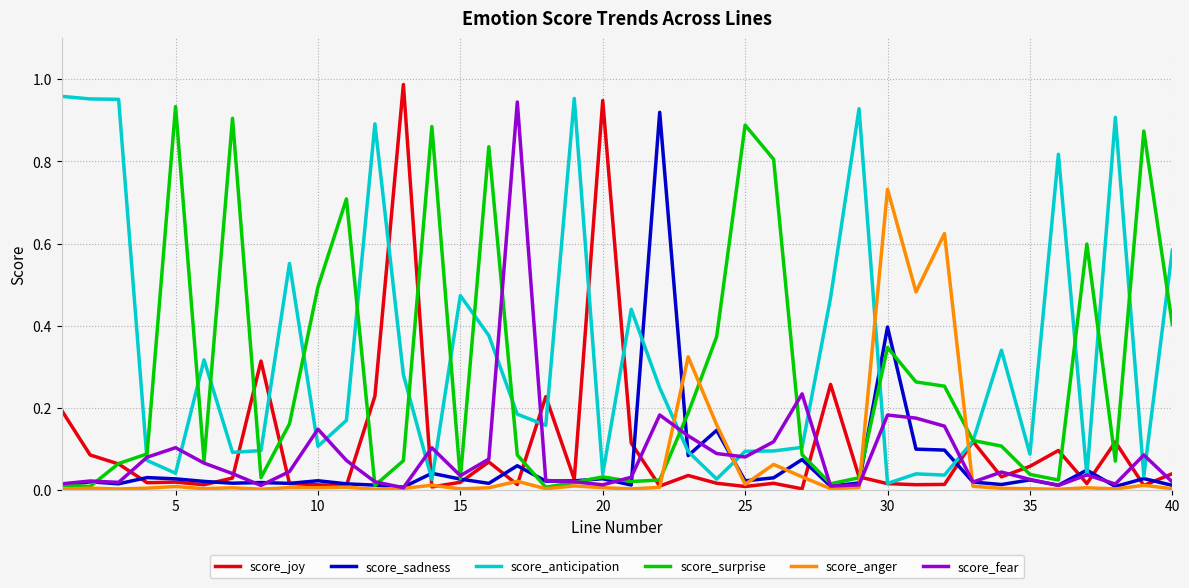

Which series has the largest total across all categories?

score_anticipation